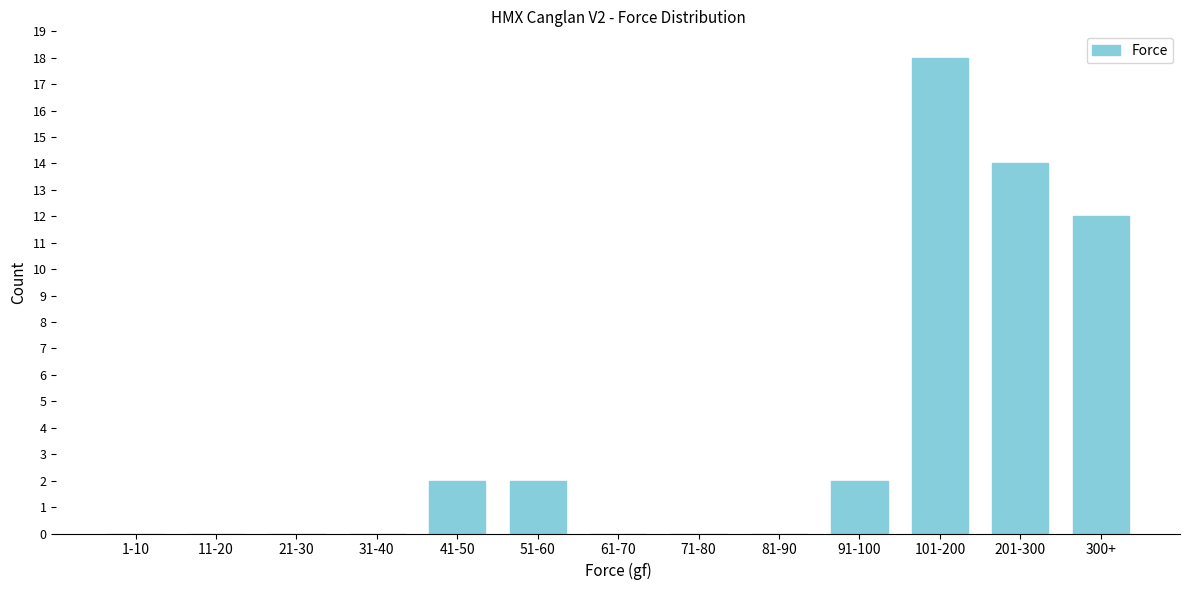

Reading left to right, extract all data points from this chart.

1-10=0	11-20=0	21-30=0	31-40=0	41-50=2	51-60=2	61-70=0	71-80=0	81-90=0	91-100=2	101-200=18	201-300=14	300+=12